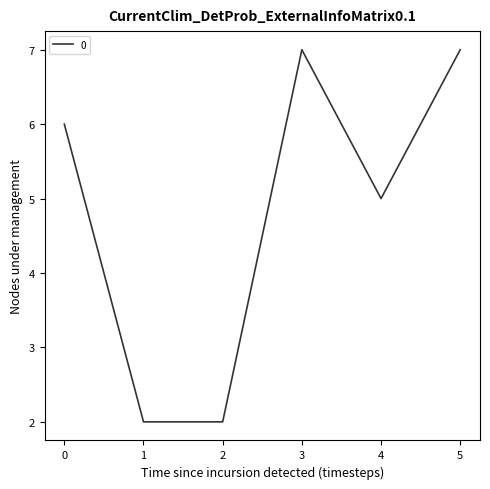

Where is the data nearest to the value 4?

4